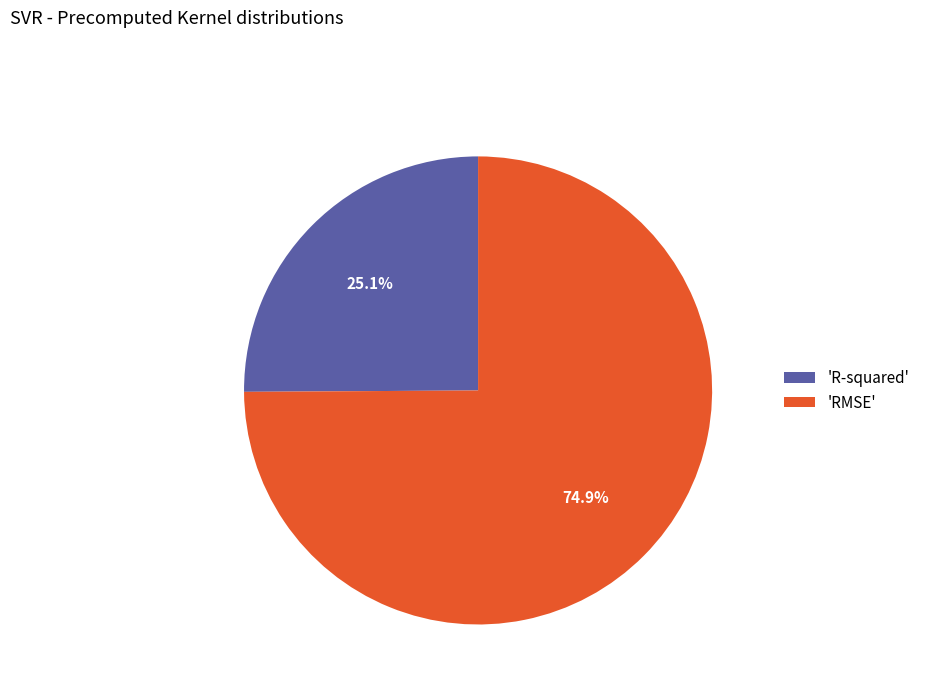

Which category has the smallest portion of the pie?

'R-squared'